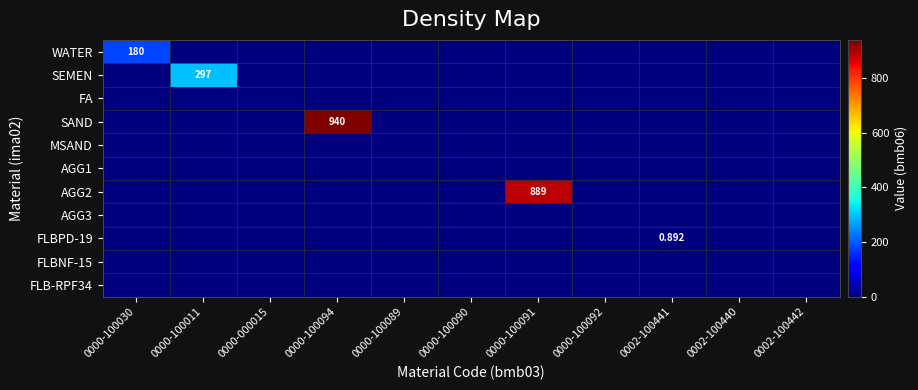

Where is SEMEN nearest to the value 148?

0000-100030